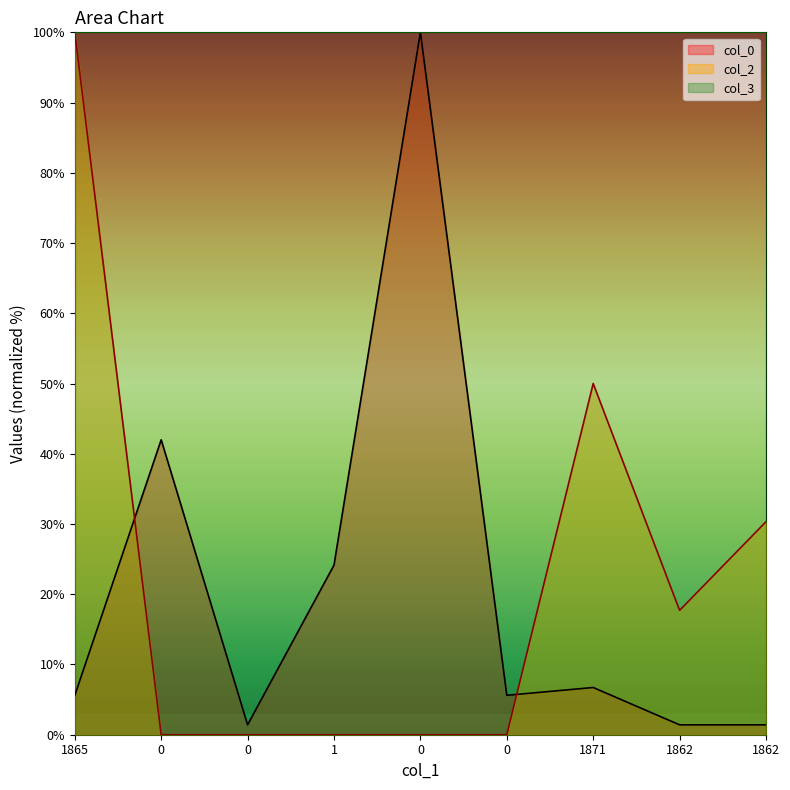

List the labels in order of col_2 value, largest first.

1865, 1871, 1862, 1862, 0, 0, 1, 0, 0